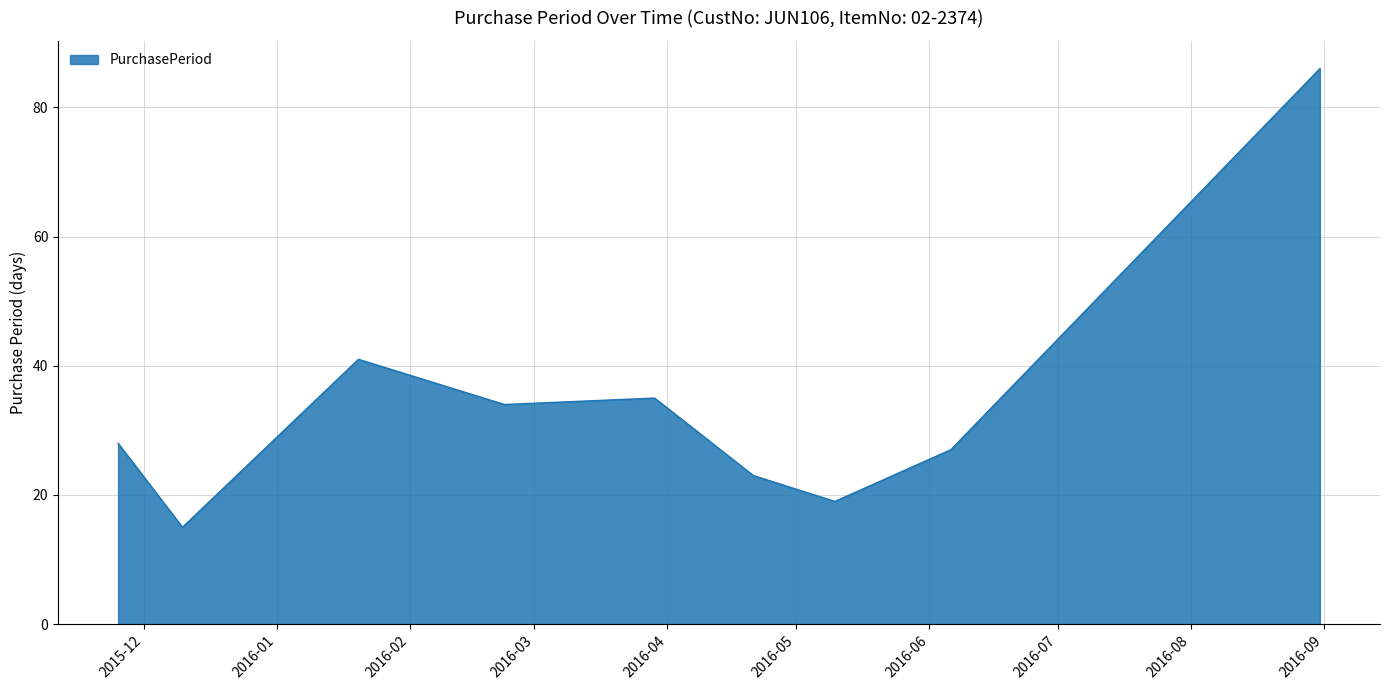

How many lines are shown in the chart?

1